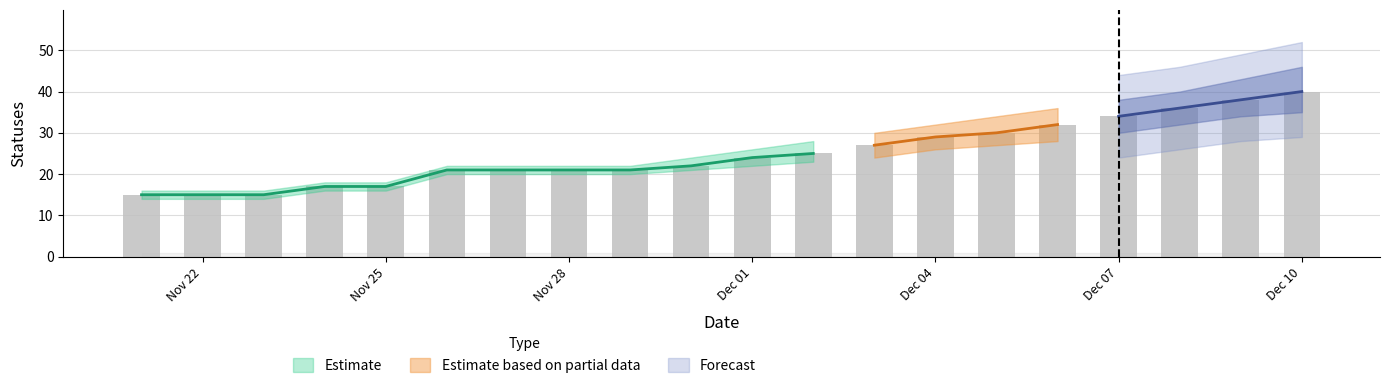

What is the label of the 19th bar from the left?

2022-12-09